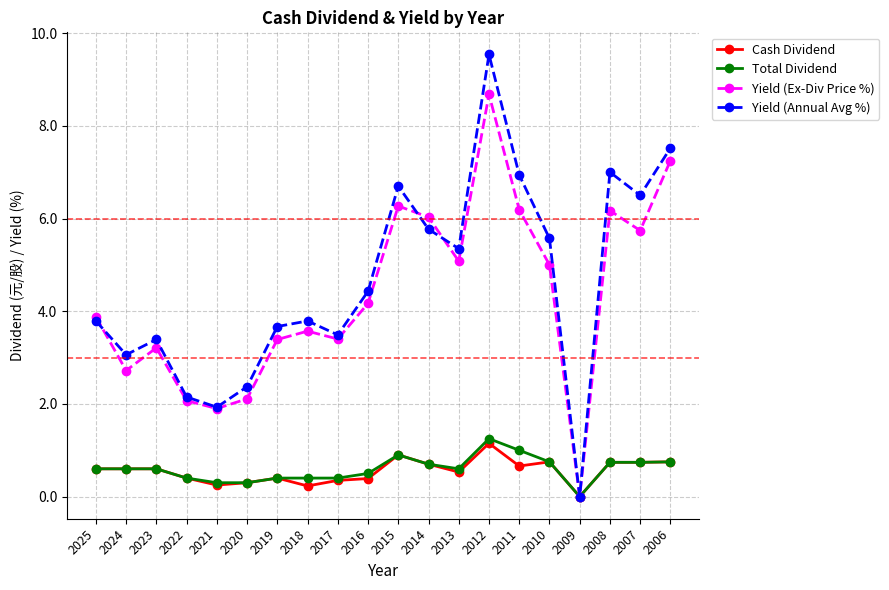

True or false: Total Dividend has a value of 0.5 at 2016.

True